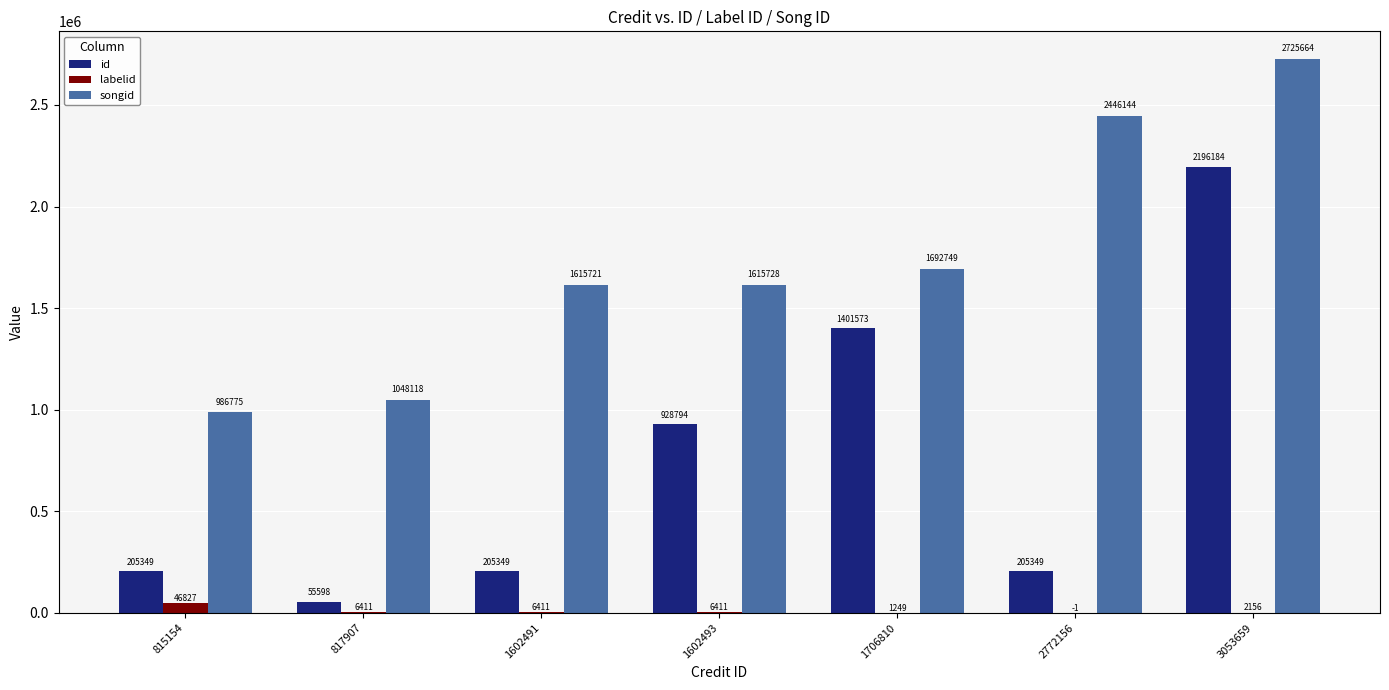

Is it true that labelid equals 2156 at 3053659?

True